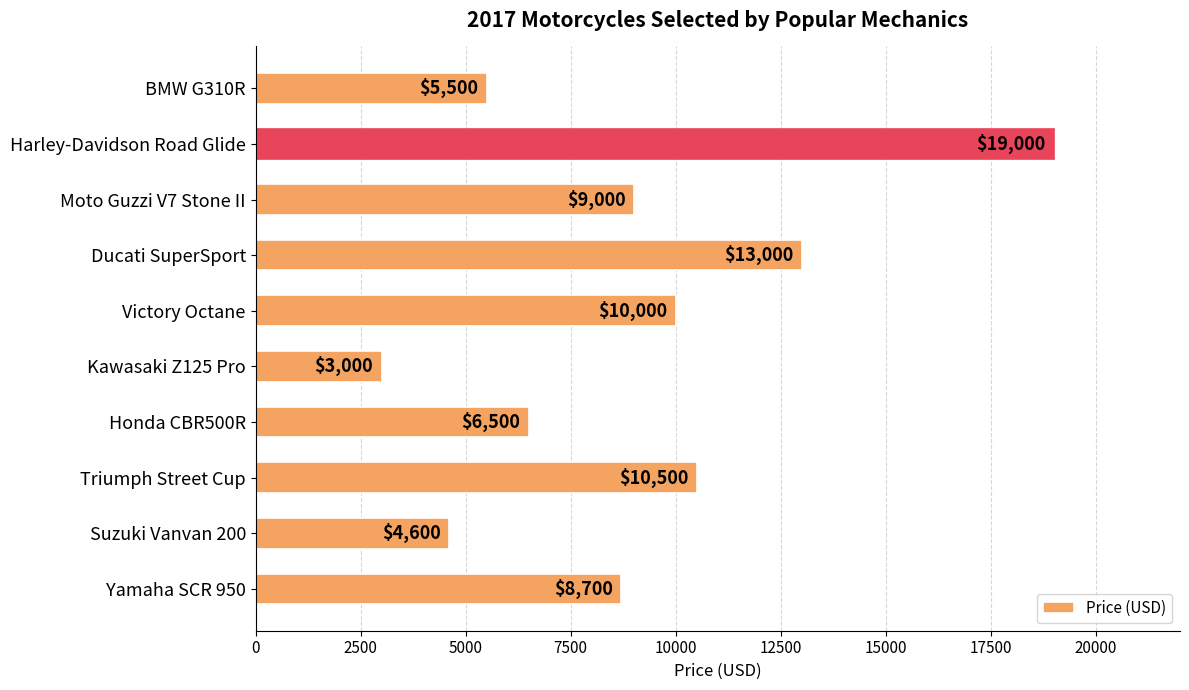

Which label corresponds to the largest value in the chart?

Harley-Davidson Road Glide